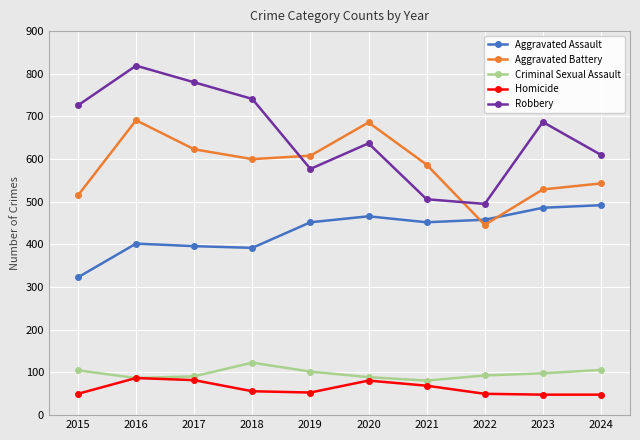

Is the value of Robbery at 2020 greater than the value of Criminal Sexual Assault at 2017?

Yes